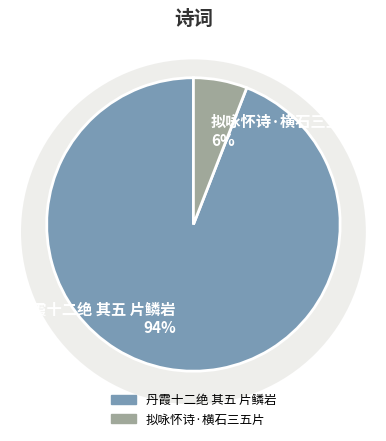

The 丹霞十二绝 其五 片鳞岩 slice represents 94% of the pie. True or false?

True